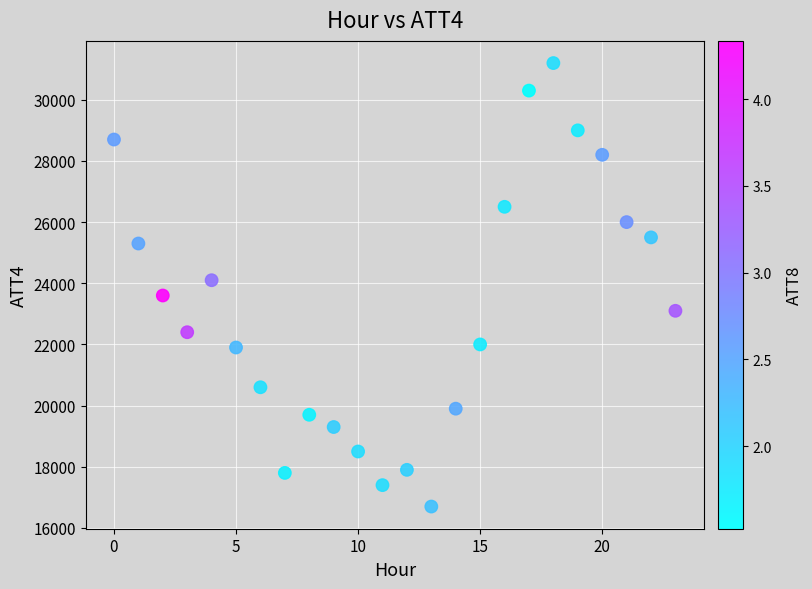

How many points are shown in the scatter plot?

24